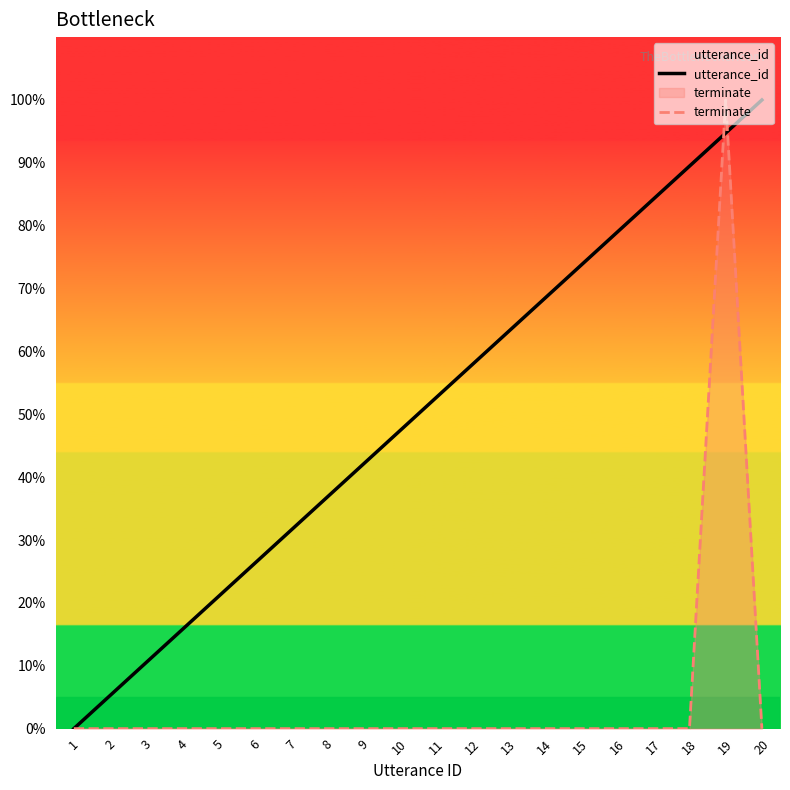

Which category has the lowest value across all series?

1